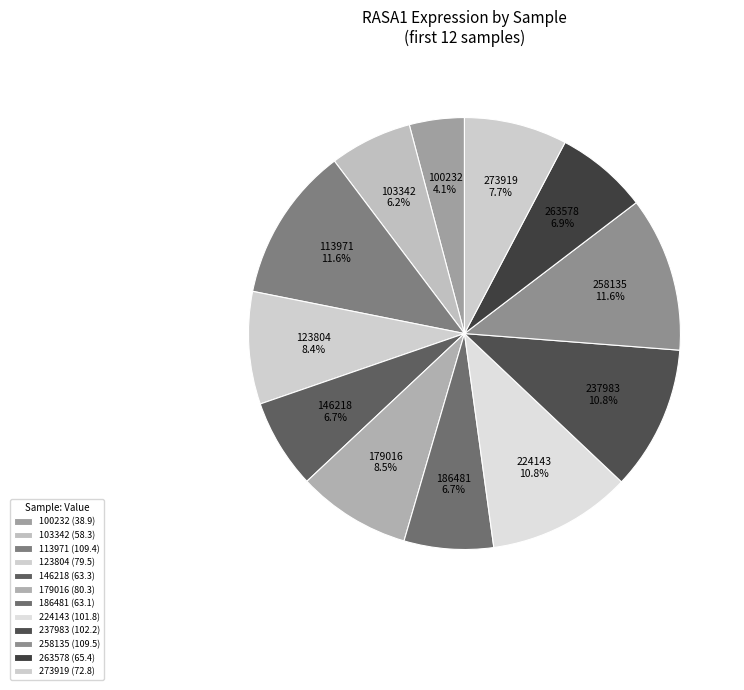

To the nearest percent, what is the average slice percentage?

8%